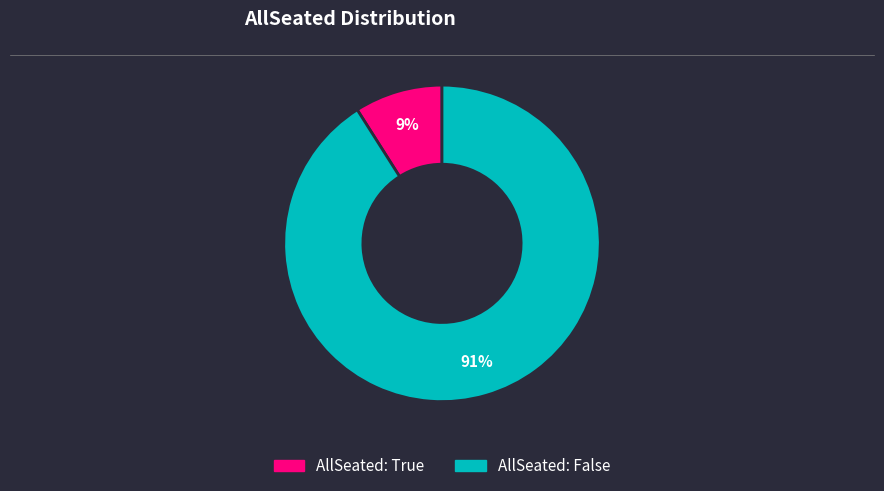

Does any single category account for the majority?

Yes